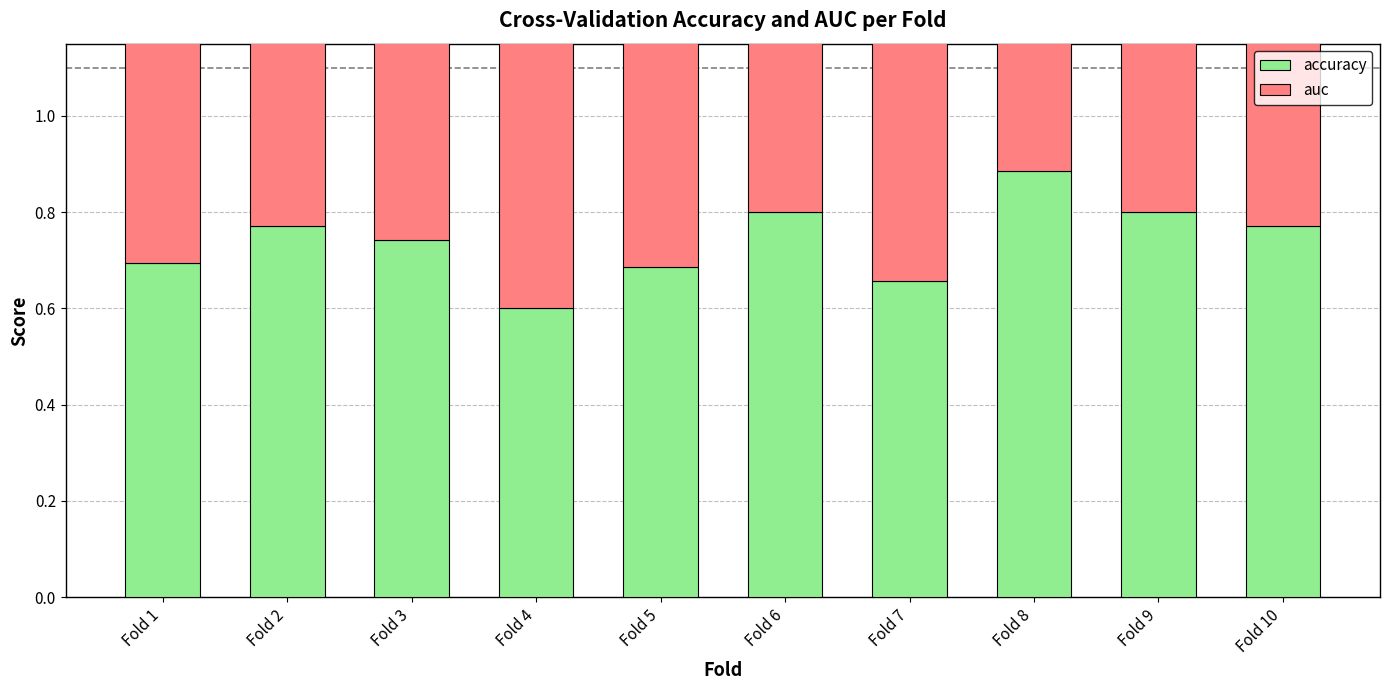

At which category does the chart reach its peak across all series?

Fold 8